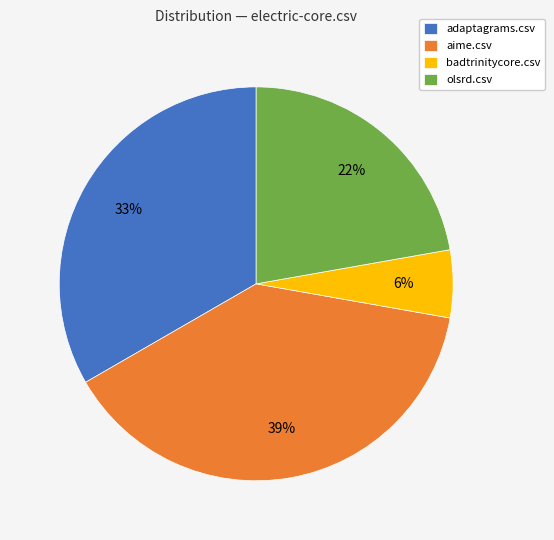

Which has a higher value, badtrinitycore.csv or adaptagrams.csv?

adaptagrams.csv